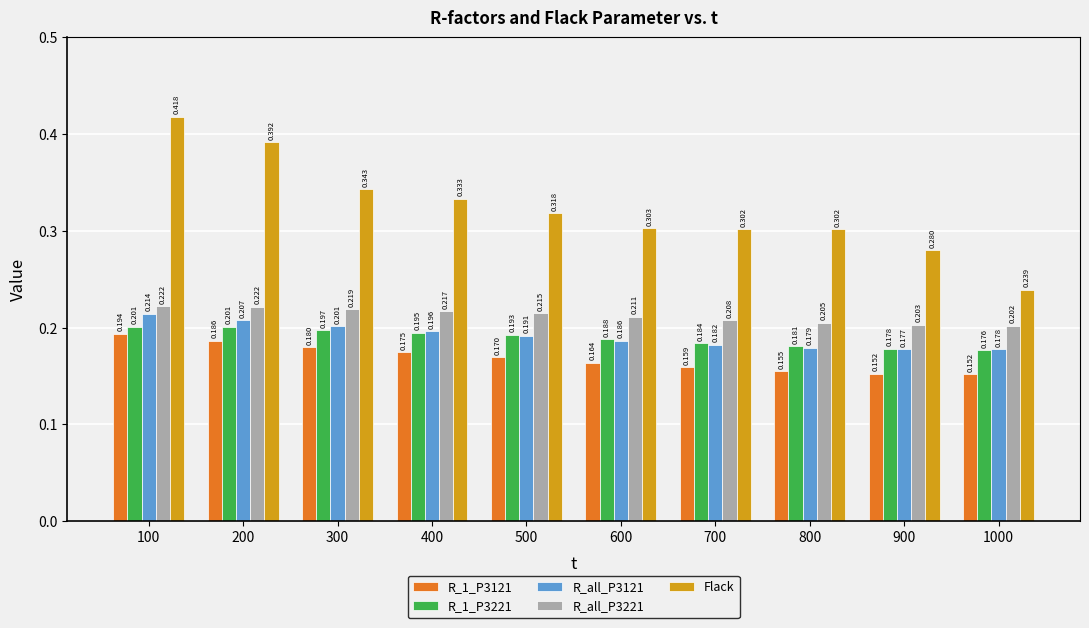

At how many categories does at least one series exceed 0?

10